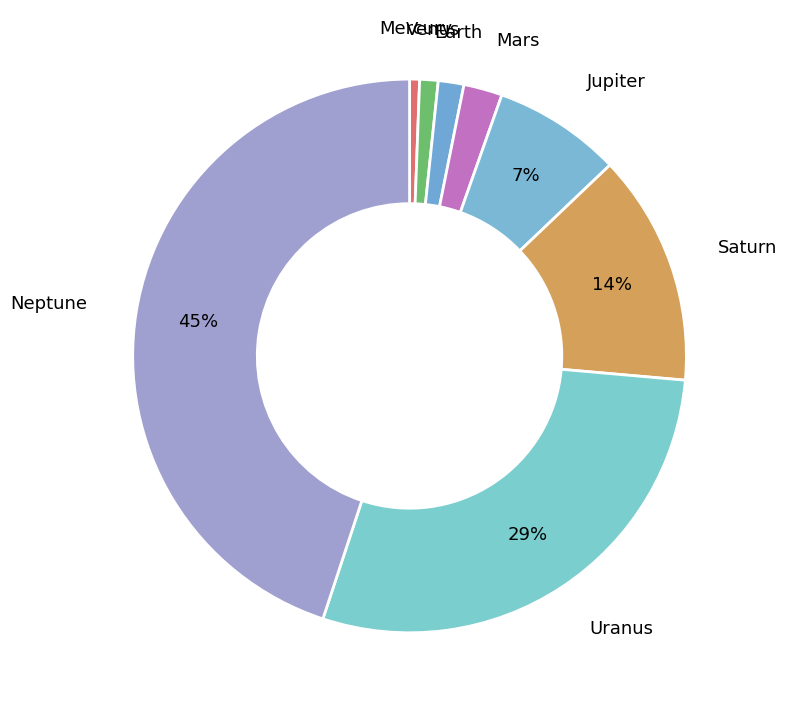

Count the number of slices in the pie.

8